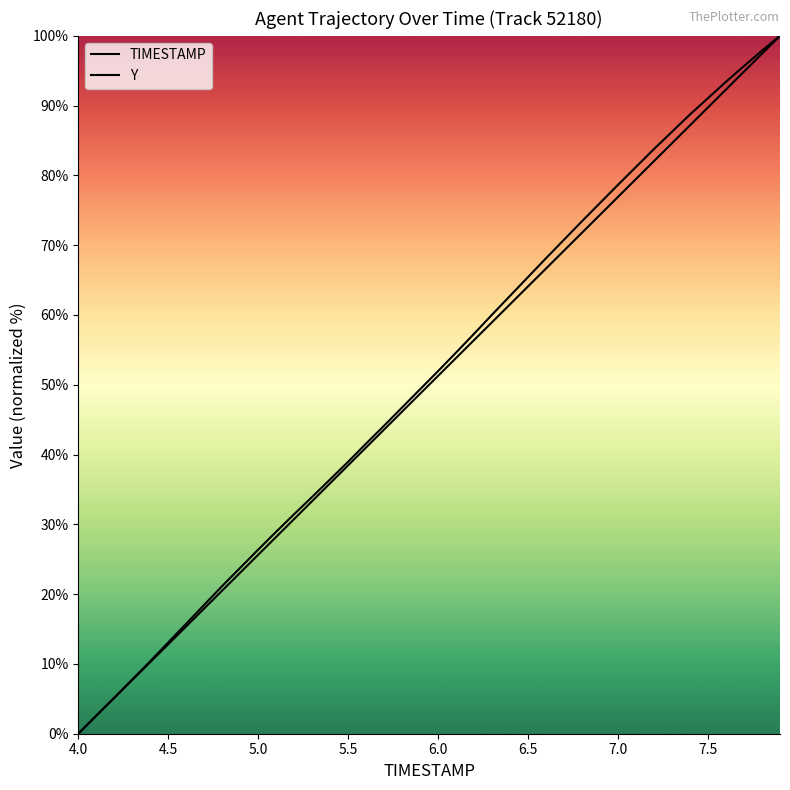

How many data points in TIMESTAMP are above 51?

20